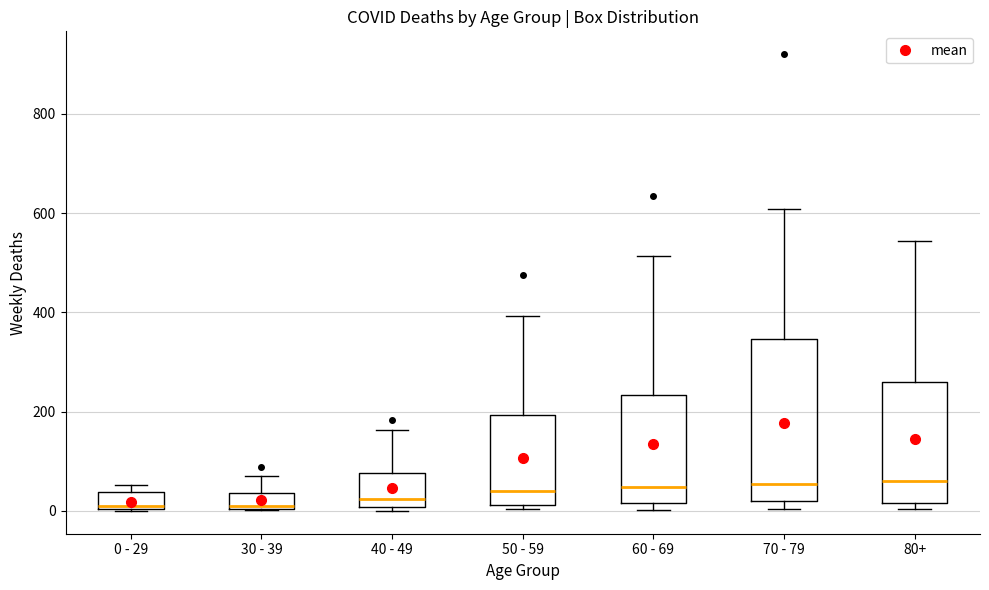

Comparing the boxes themselves (not the whiskers), which one is the tallest?

70 - 79